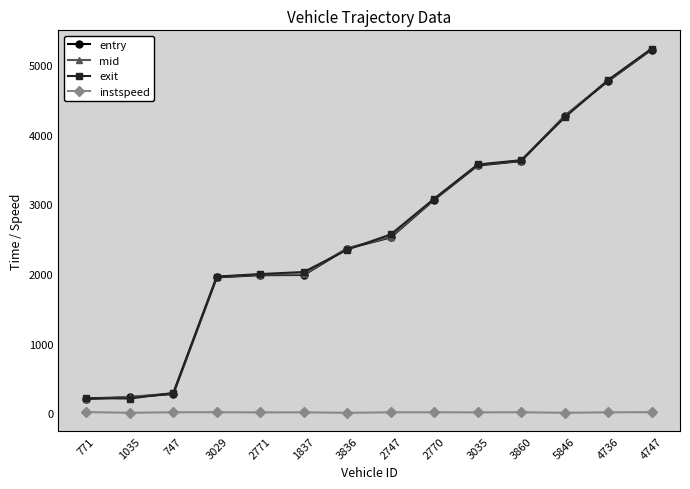

What are all the series names shown in the legend?

entry, mid, exit, instspeed